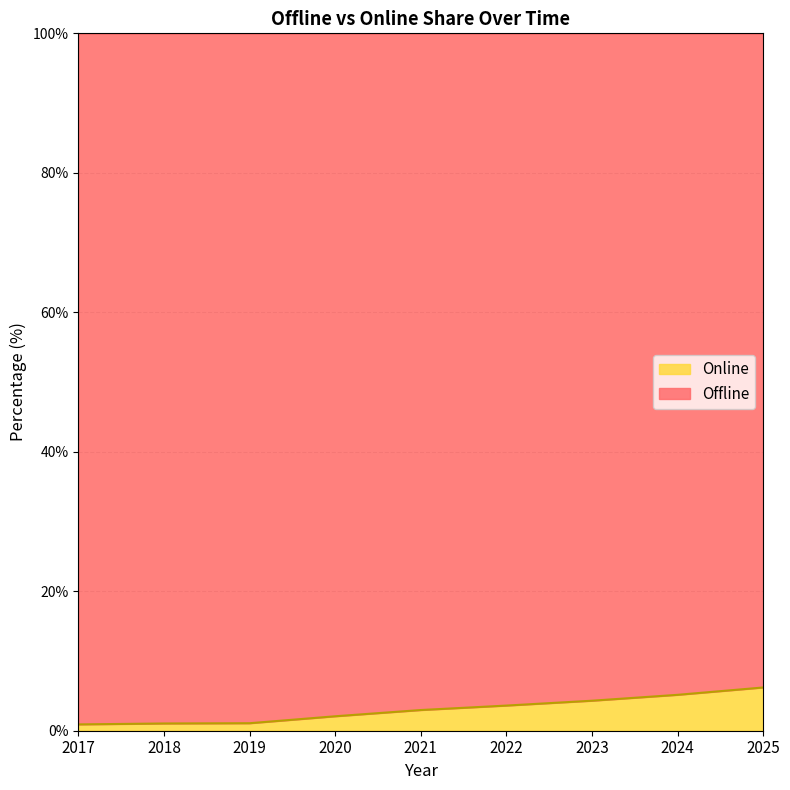

List the labels in order of value, smallest first.

2017, 2018, 2019, 2020, 2021, 2022, 2023, 2024, 2025